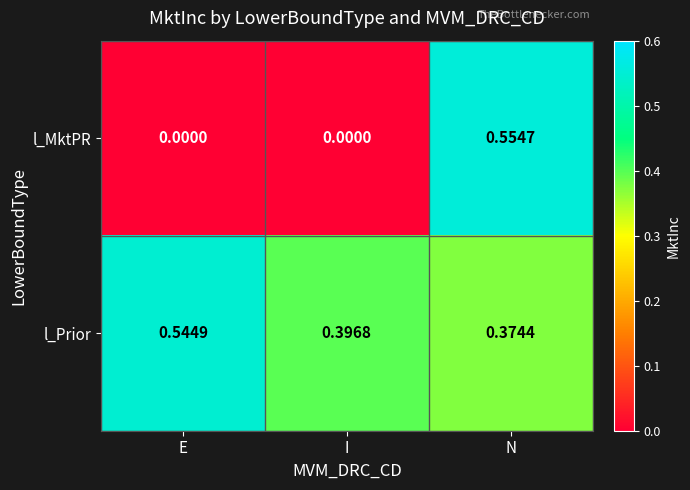

At how many categories does at least one series exceed 0?

3